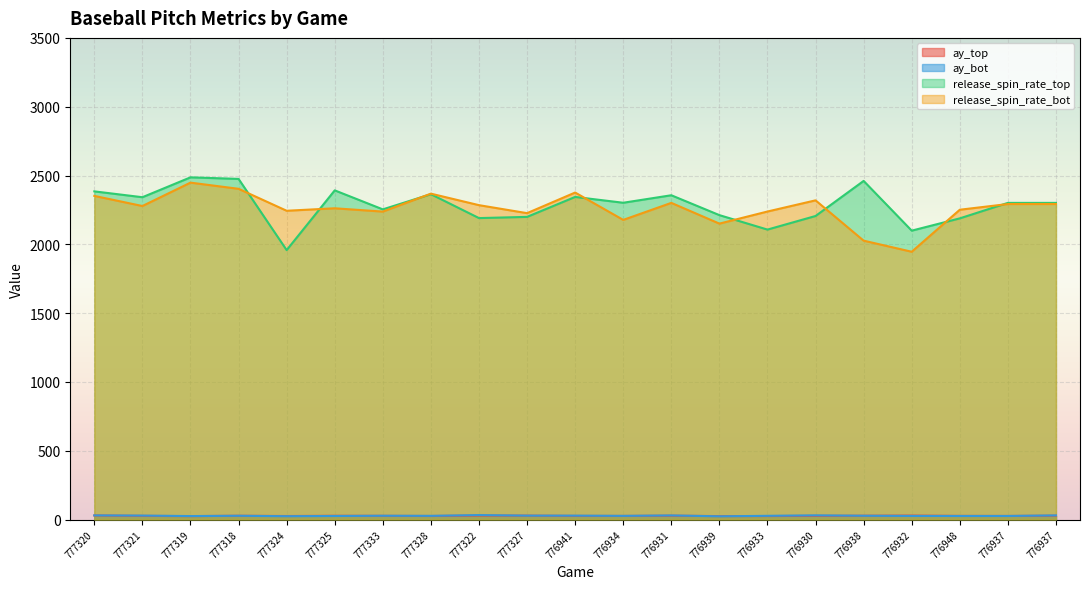

What is the spread (max minus min) of values at 776937?

2274.8